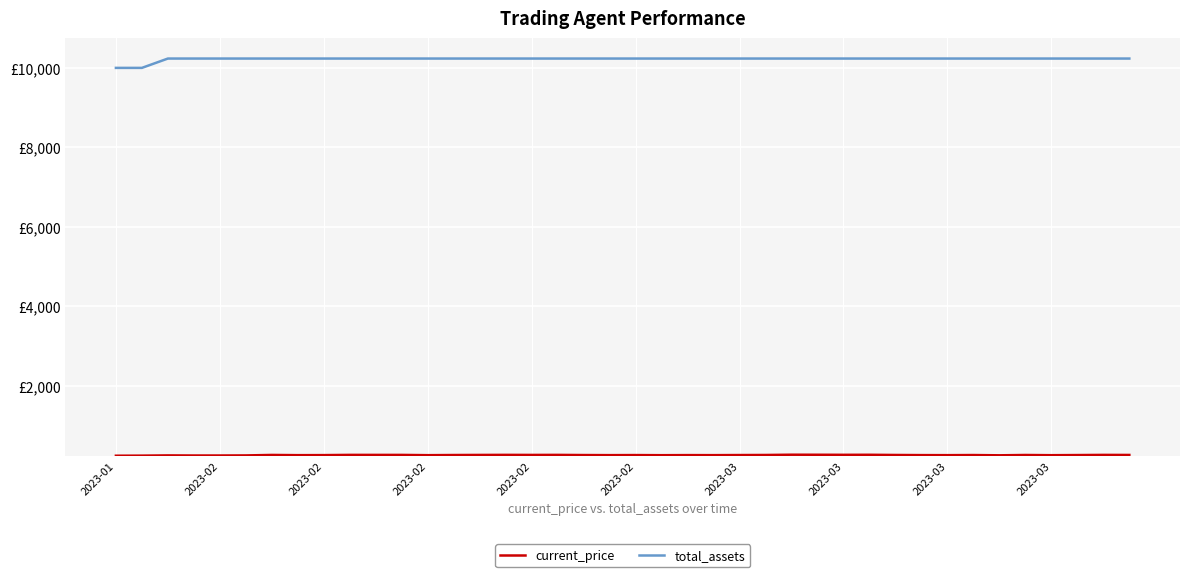

Does the chart display data point markers on the line(s)?

No